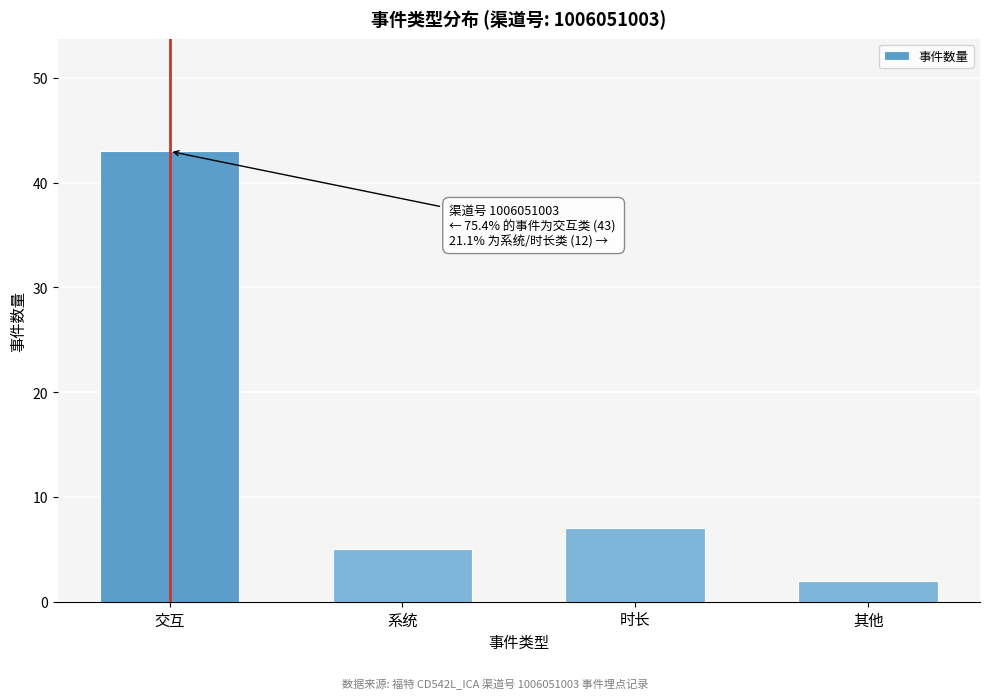

Reading left to right, what are all the values shown in this chart?

43	5	7	2